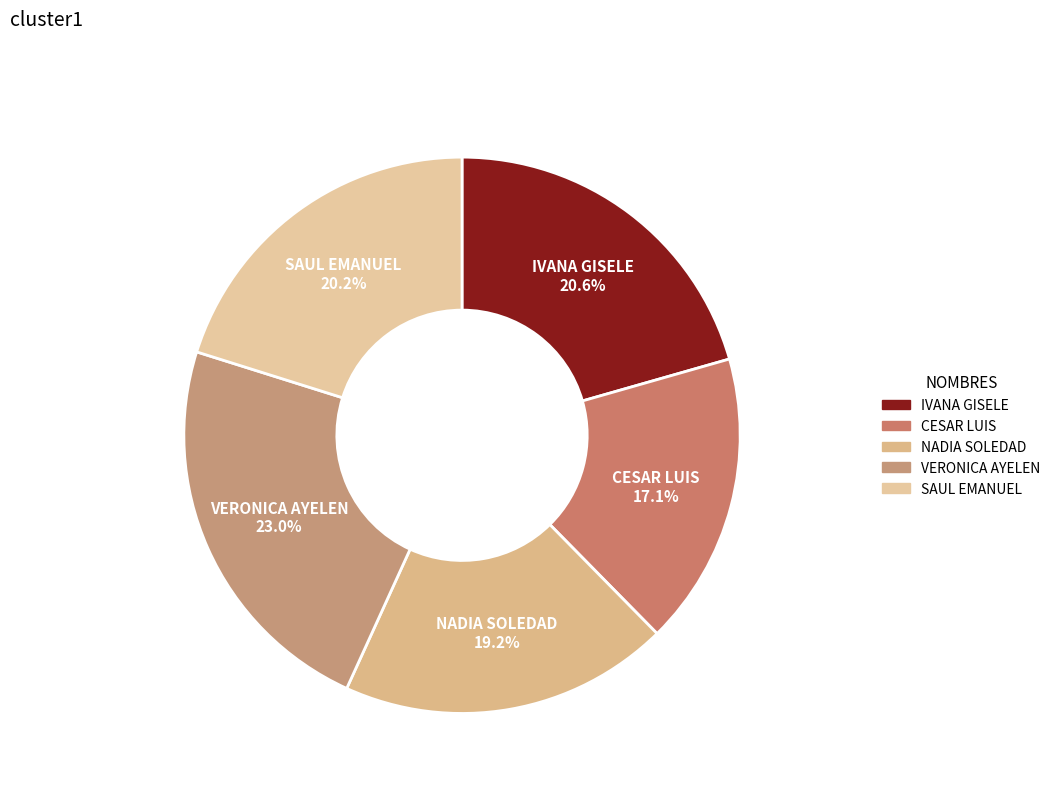

How much of the chart is everything except SAUL EMANUEL?

79.8%